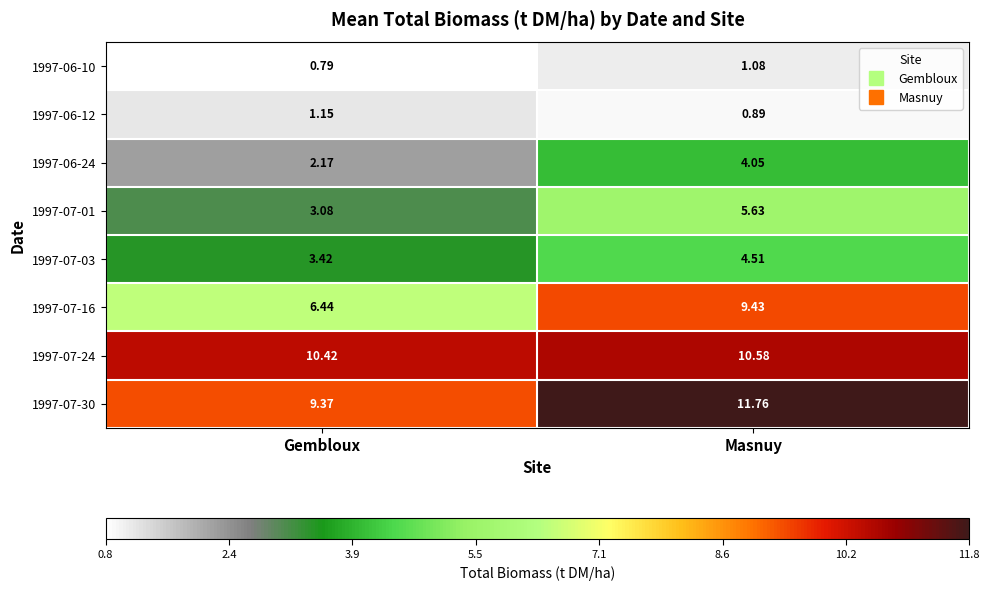

At which category does the chart reach its minimum across all series?

Gembloux